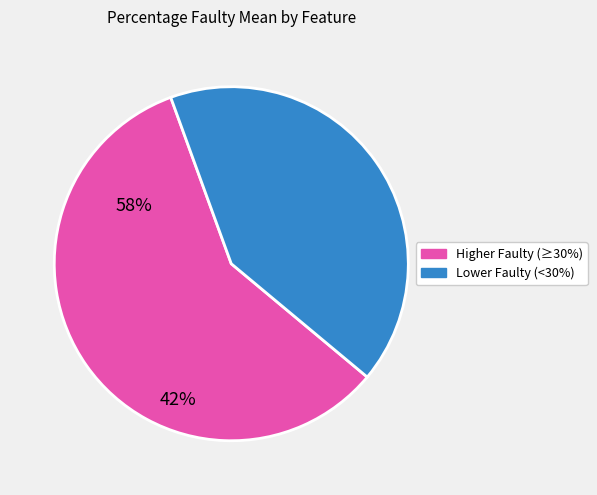

Does any single category account for the majority?

Yes